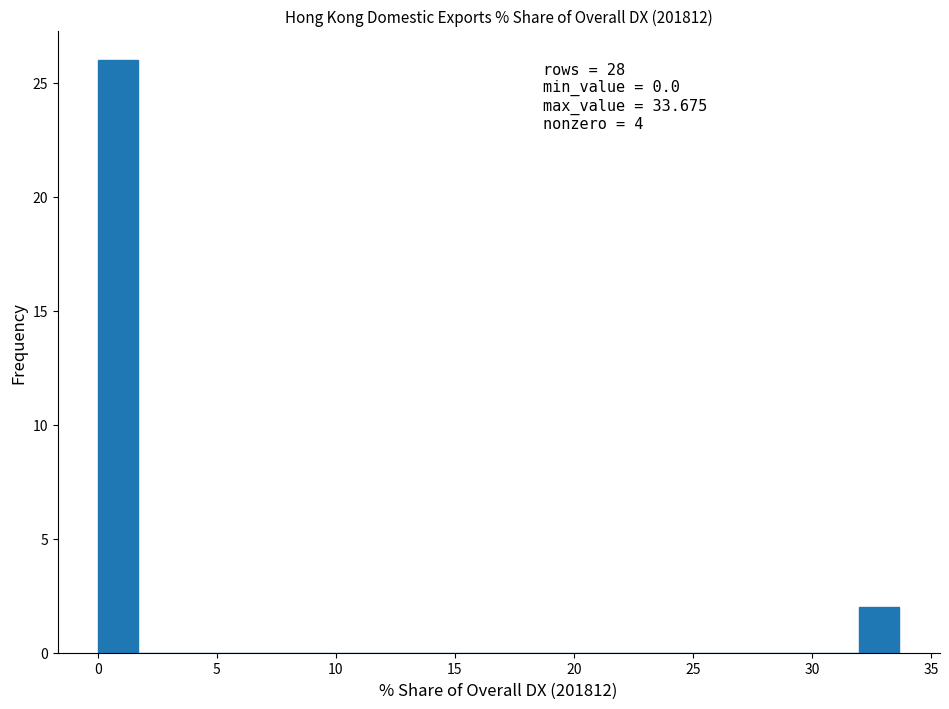

Around what value on the x-axis is the tallest bar? Give the approximate position of its centre, as read against the axis.

1.0